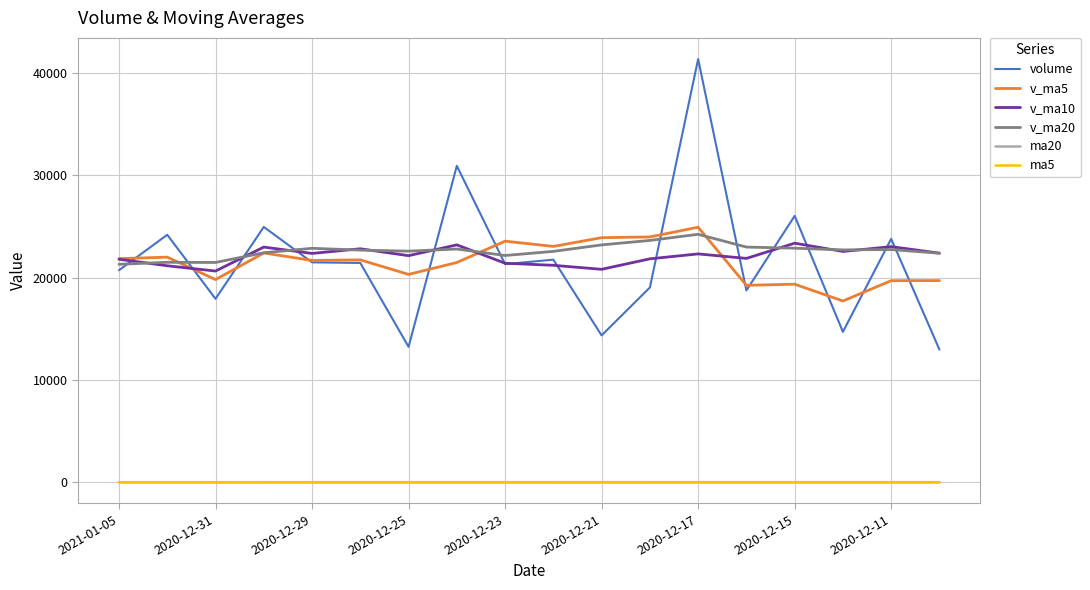

What is the highest value of the v_ma20 series?

24247.8